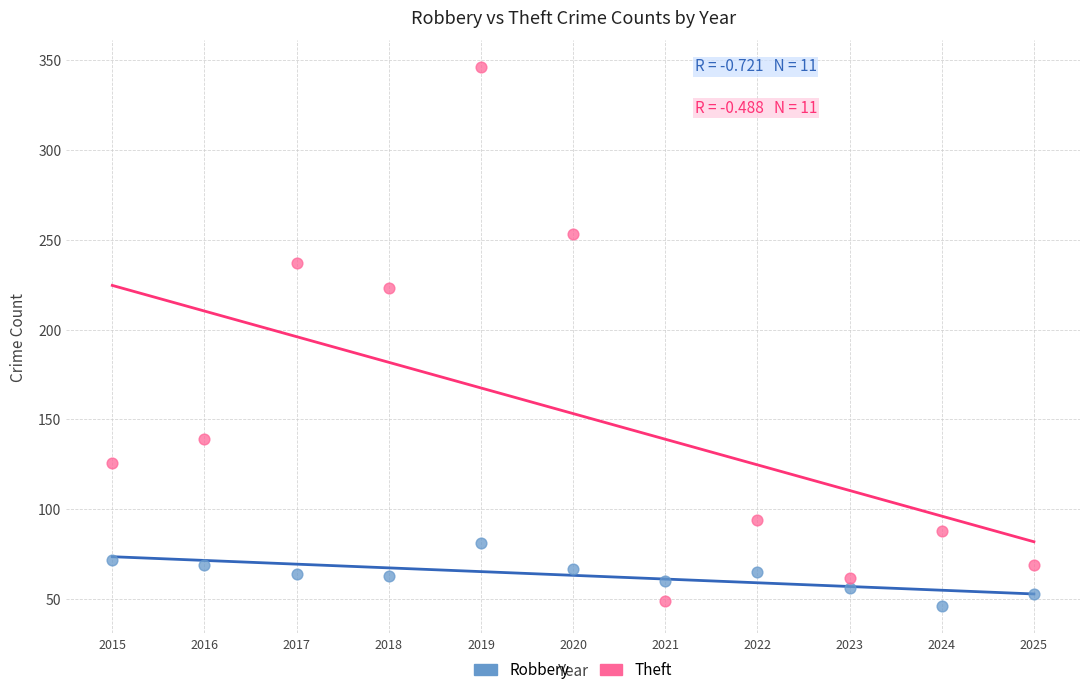

Which series has the widest spread of Y values?

Theft